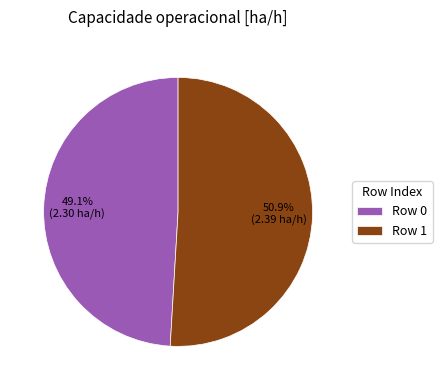

What is the smallest slice in the pie chart?

Row 0